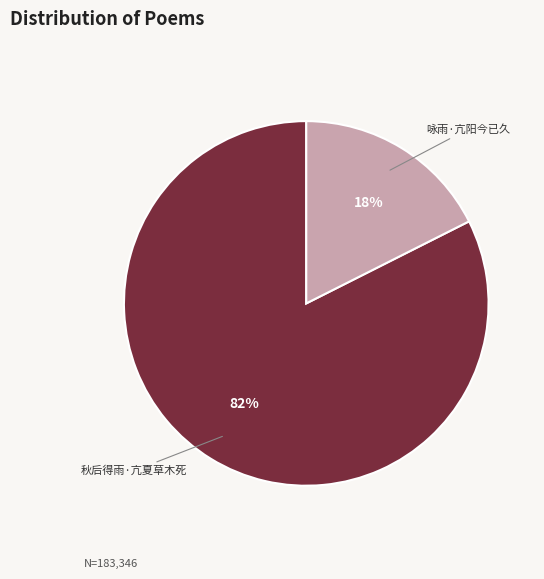

To the nearest percent, what is the combined percentage of 秋后得雨·亢夏草木死 and 咏雨·亢阳今已久?

100%